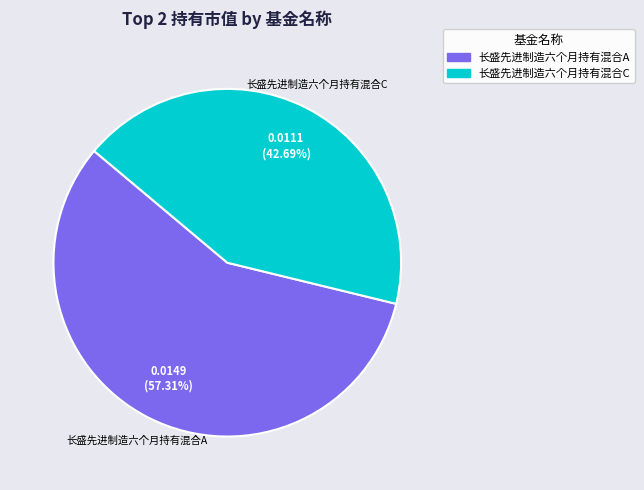

To the nearest percent, what is the average slice percentage?

50%